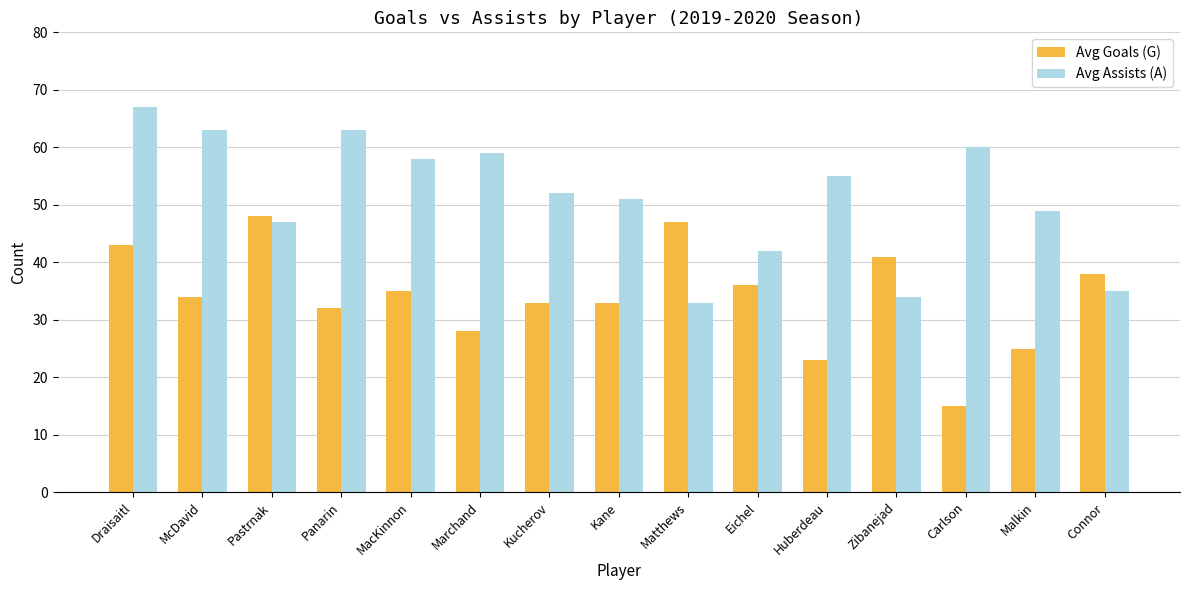

What is the spread (max minus min) of values at Zibanejad?

7